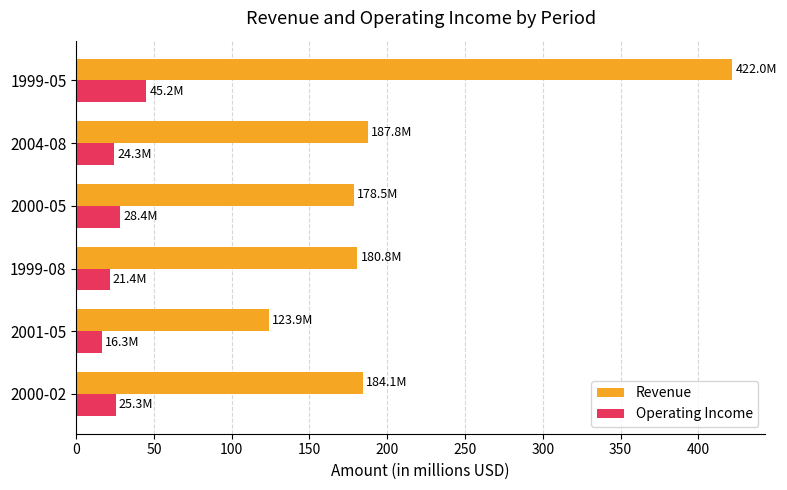

What is the difference between the maximum and minimum values in the Revenue series?

298.0